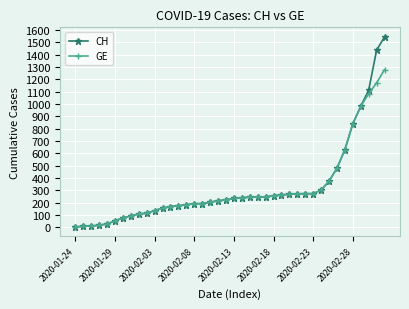

How many lines are shown in the chart?

2